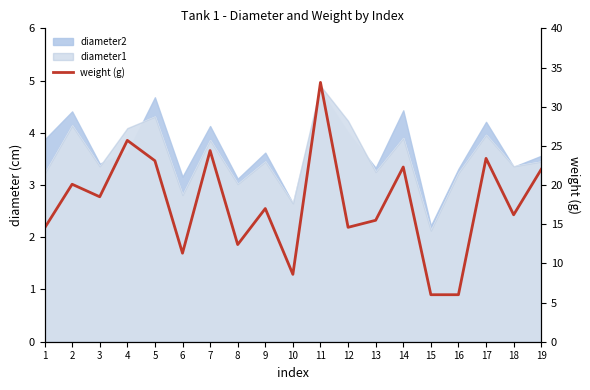

List the labels in order of value, largest first.

11, 4, 7, 17, 5, 14, 19, 2, 3, 9, 18, 13, 12, 1, 8, 6, 10, 15, 16